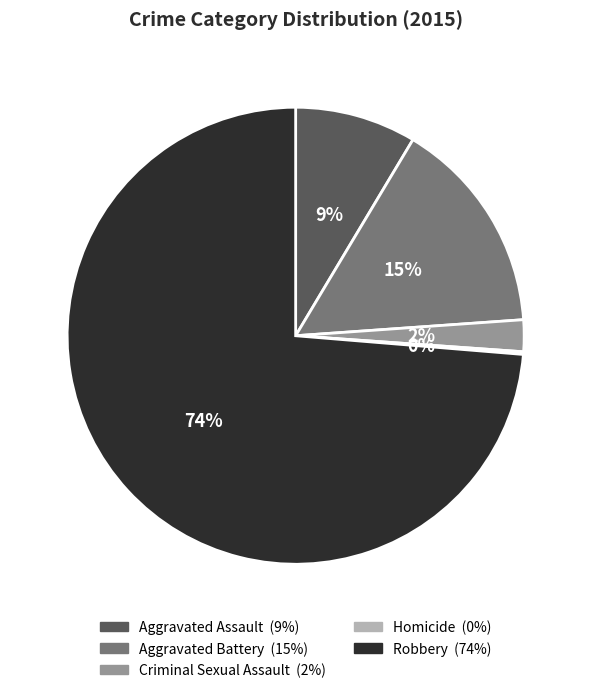

To the nearest percent, what portion does Criminal Sexual Assault represent?

2%